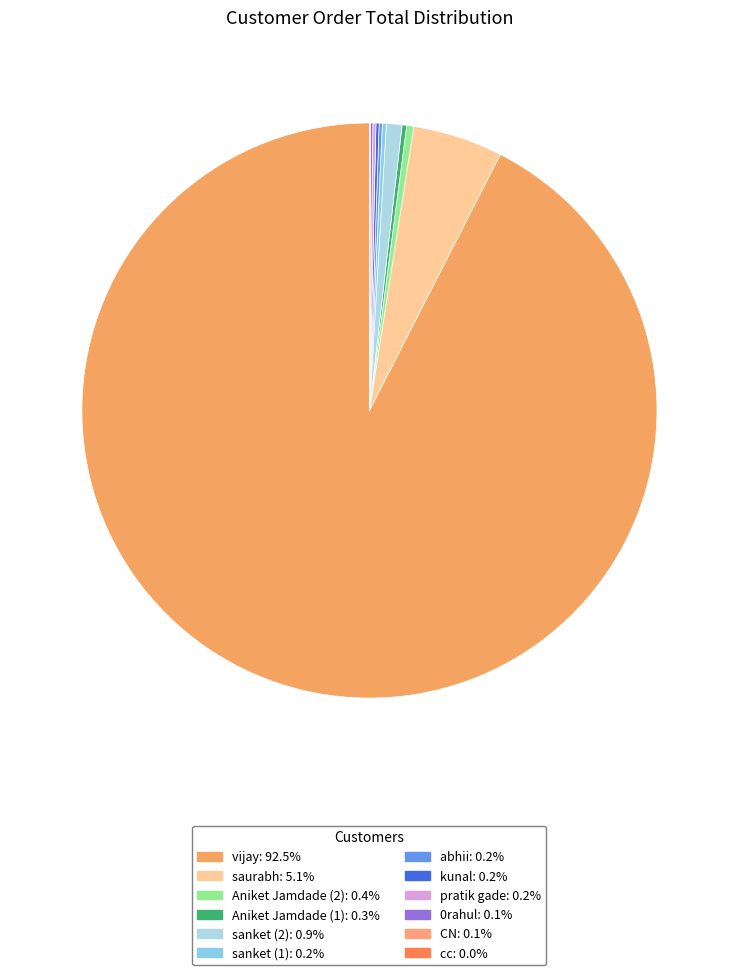

What is the change in value from vijay to kunal?

-1040158.2